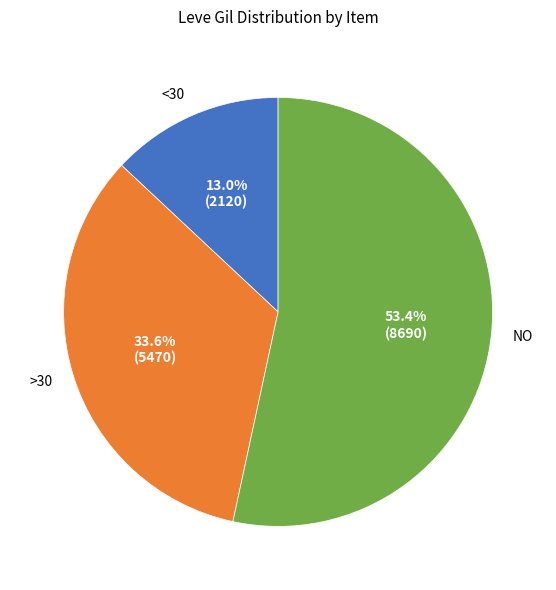

Rank the categories by value from lowest to highest.

<30, >30, NO